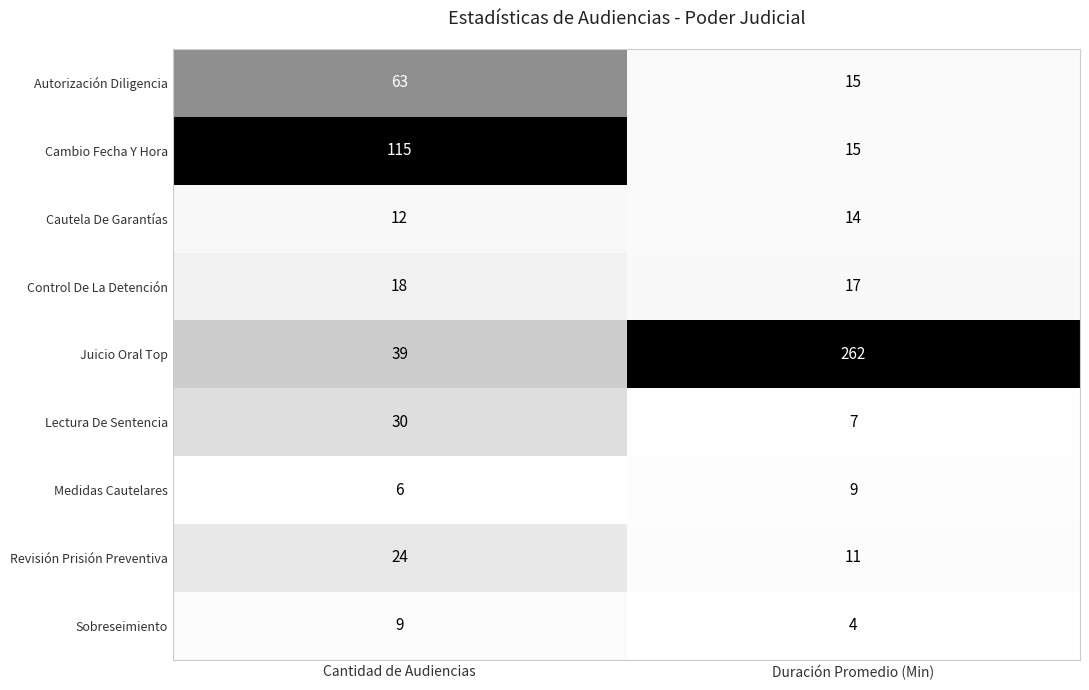

Reading right to left, what are all the values shown in this chart?

Autorización Diligencia: 15	63
Cambio Fecha Y Hora: 15	115
Cautela De Garantías: 14	12
Control De La Detención: 17	18
Juicio Oral Top: 262	39
Lectura De Sentencia: 7	30
Medidas Cautelares: 9	6
Revisión Prisión Preventiva: 11	24
Sobreseimiento: 4	9